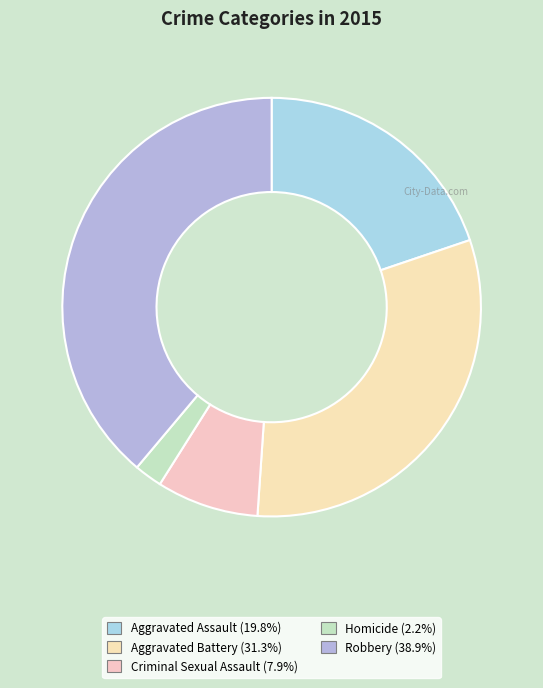

How many slices are in this pie chart?

5